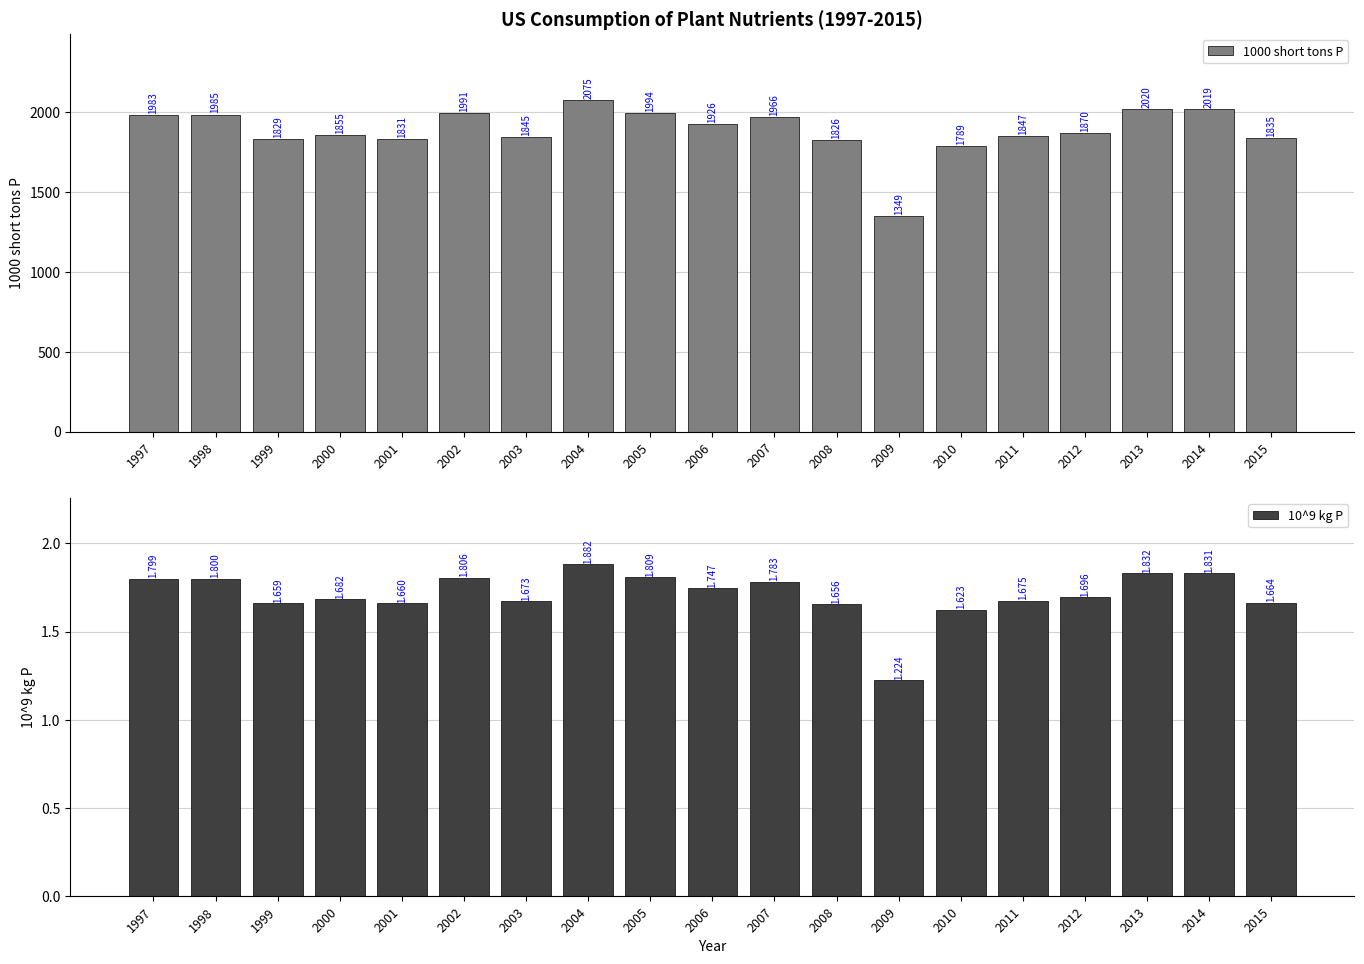

Reading right to left, list all the values displayed in this chart.

1000 short tons P: 1834.6	2018.7	2020.1	1870.2	1846.9	1789.4	1349.1	1826.2	1965.8	1925.8	1994.3	2074.5	1844.9	1990.9	1830.6	1854.9	1829.3	1984.5	1983.1
10^9 kg P: 1.7	1.8	1.8	1.7	1.7	1.6	1.2	1.7	1.8	1.7	1.8	1.9	1.7	1.8	1.7	1.7	1.7	1.8	1.8